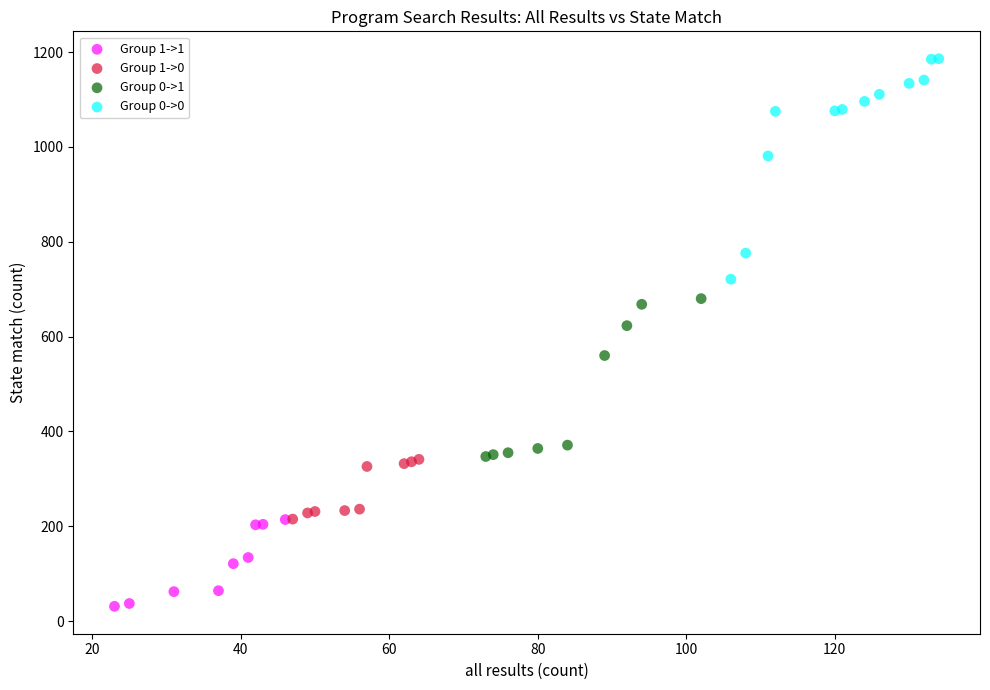

Which series has the widest spread of Y values?

Group 0->0